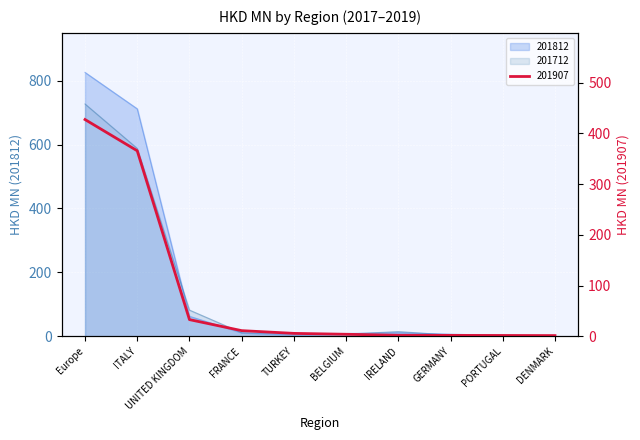

What is the label of the 3rd point from the right?

GERMANY